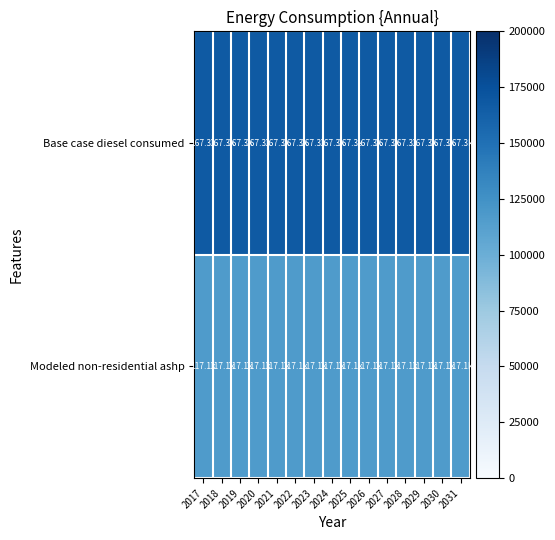

What is the minimum value shown in the chart?

117134.6